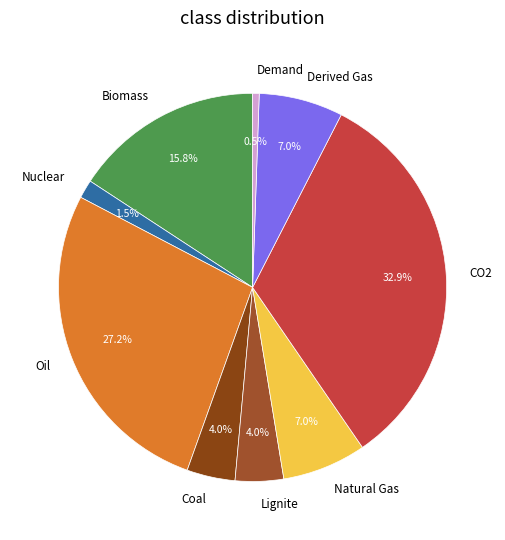

Is there any slice that represents more than half of the pie?

No